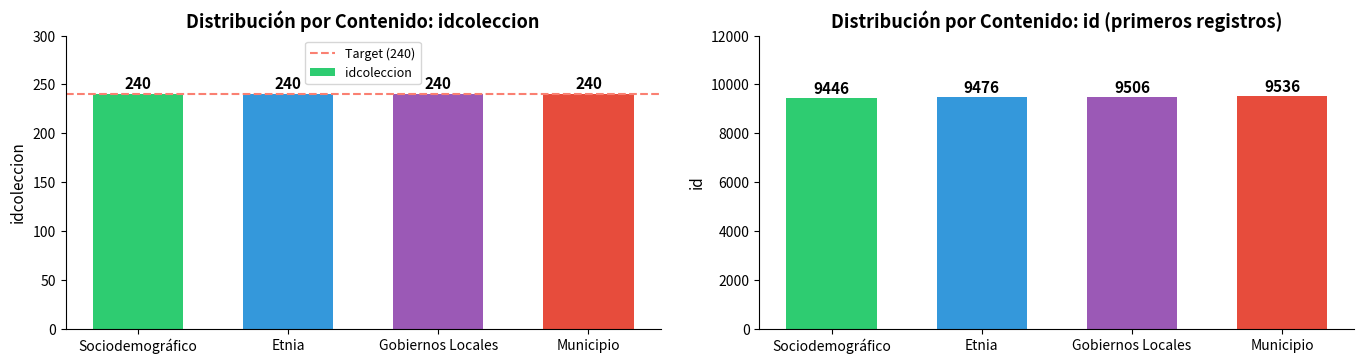

The chart shows a value of 9446 at Sociodemográfico. True or false?

True